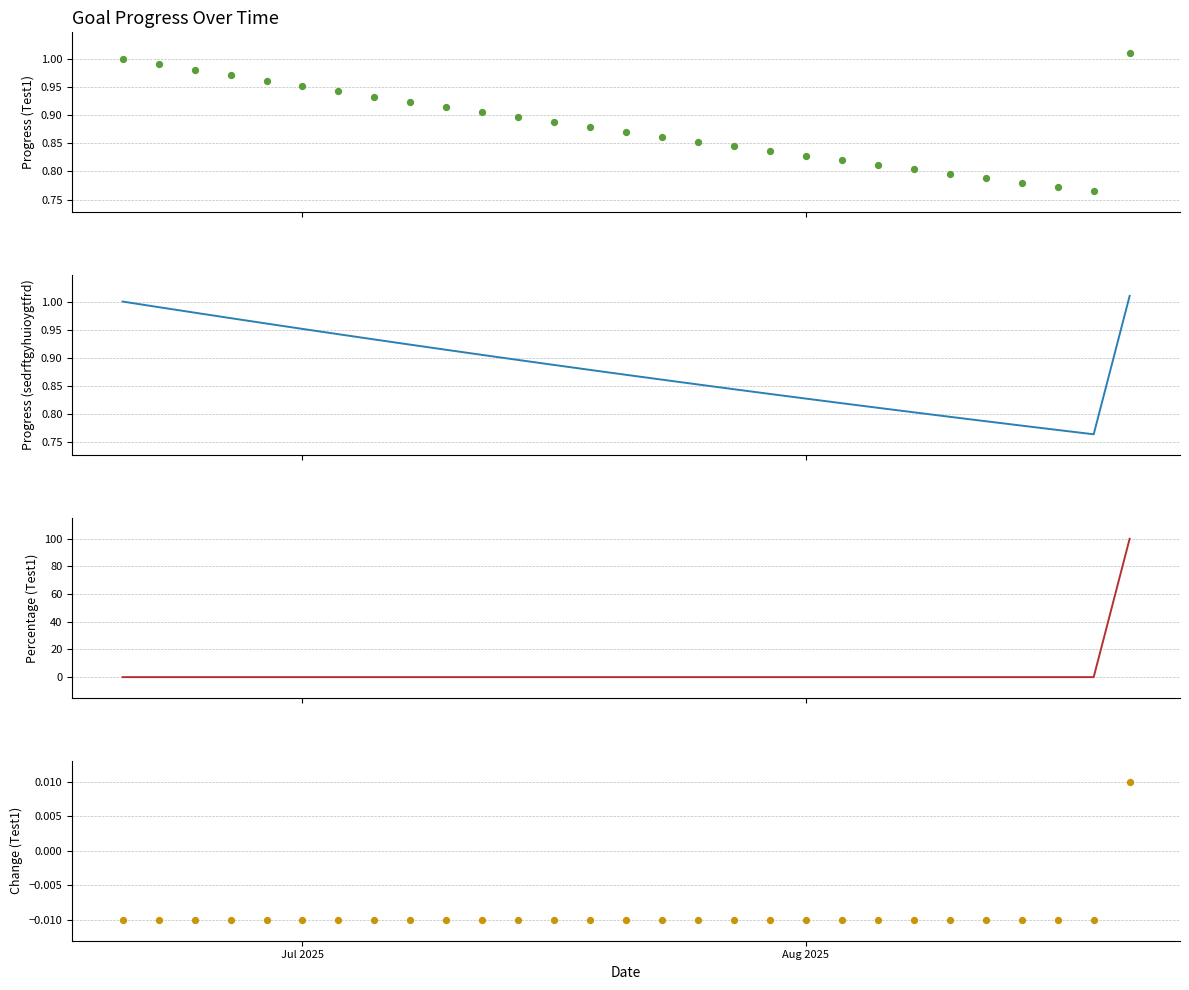

Which series contains the lowest Y value?

Test1_Change